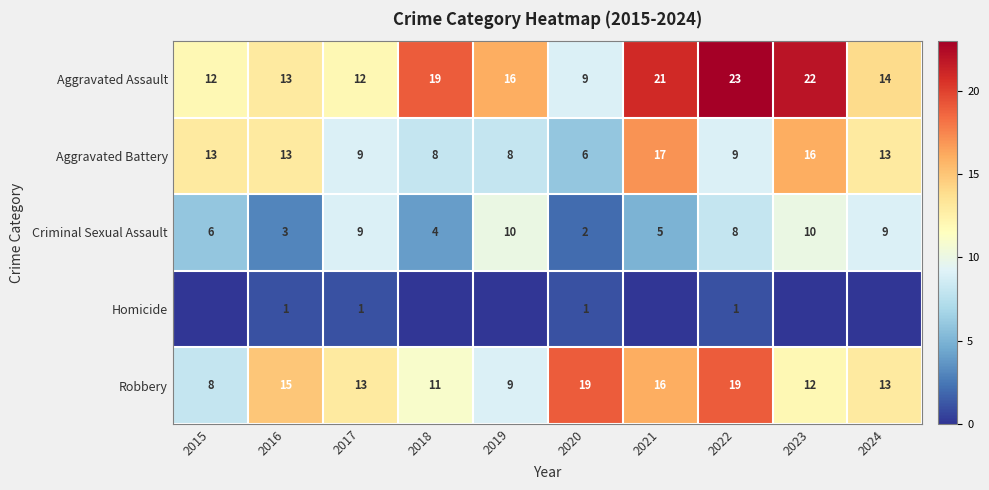

What is the difference between the Robbery values at 2018 and 2015?

3